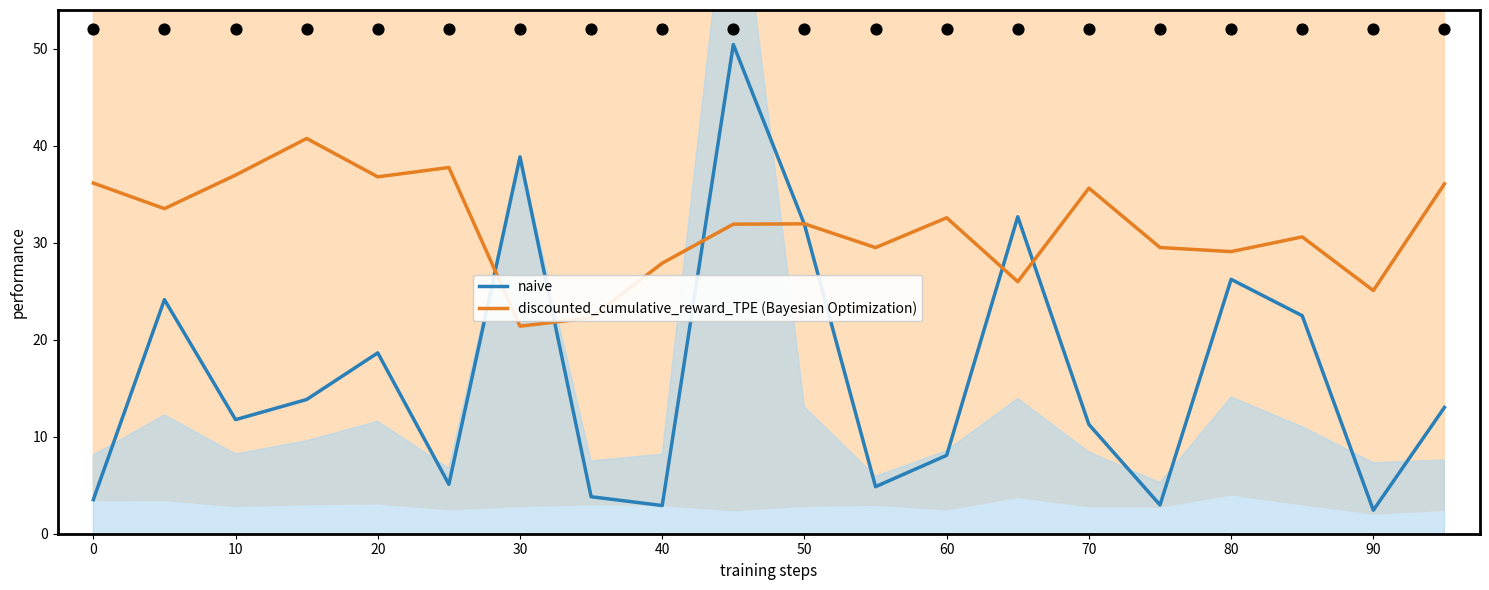

At how many categories does at least one series exceed 7?

20